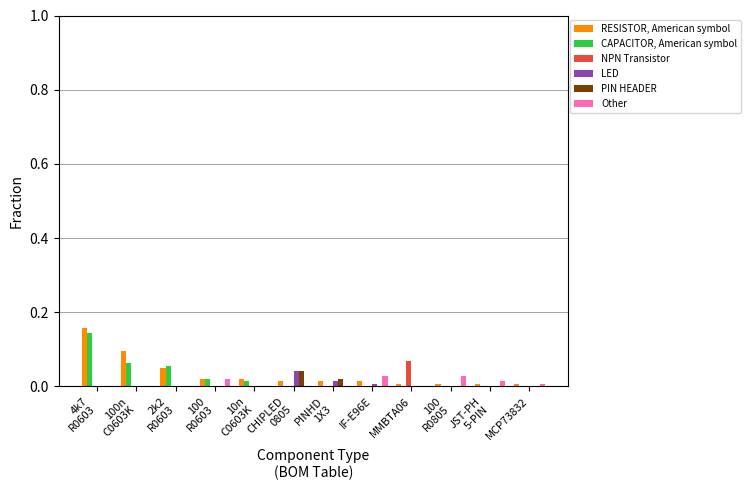

What is the sum of all CAPACITOR, American symbol values?

0.3